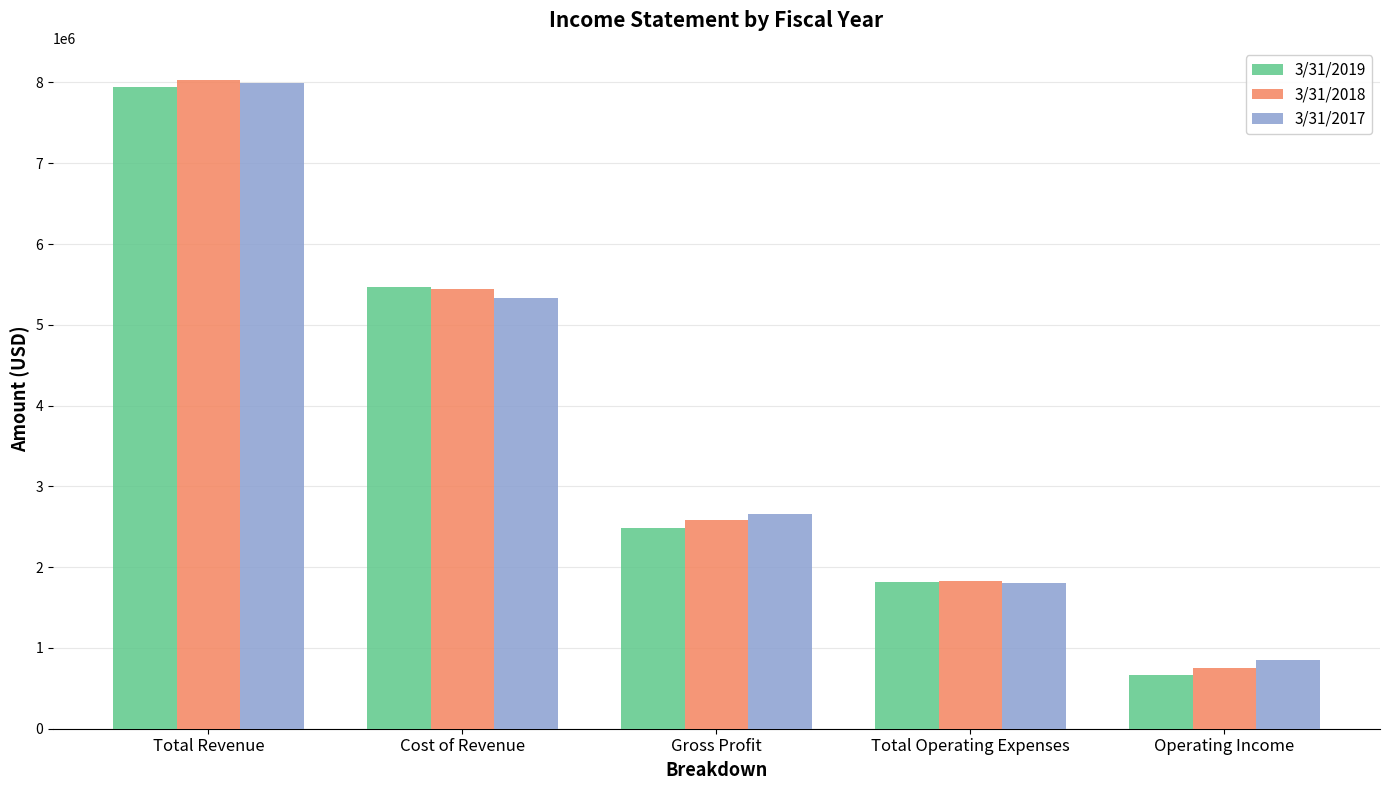

How many values in the 3/31/2017 series are below 2656893?

2